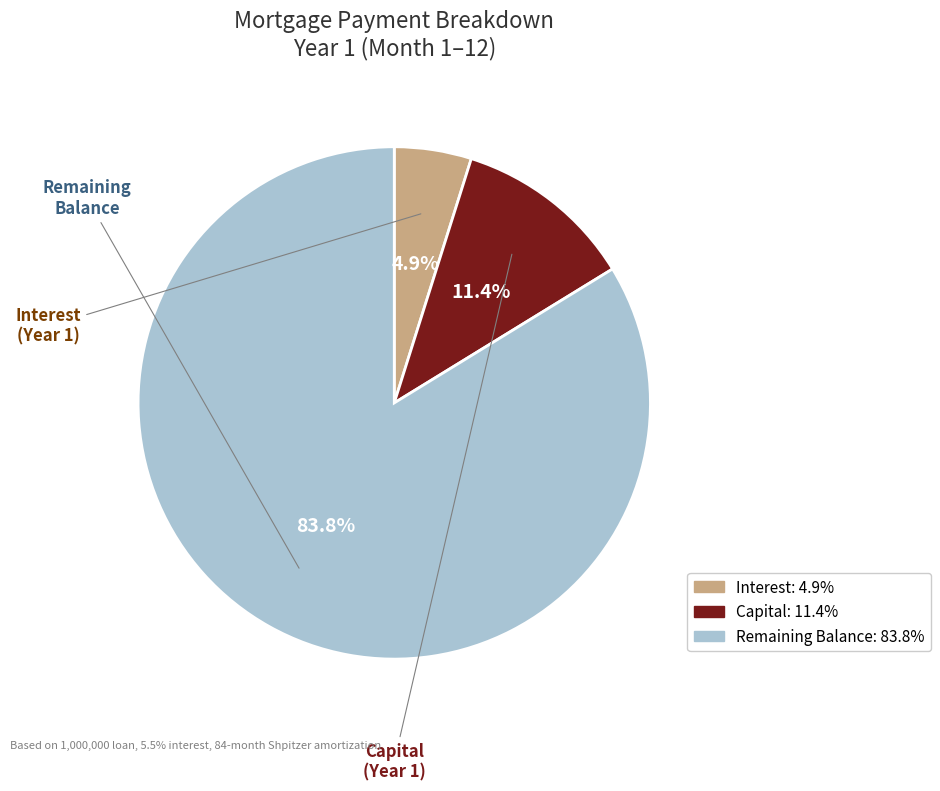

How many segments does this pie chart have?

3